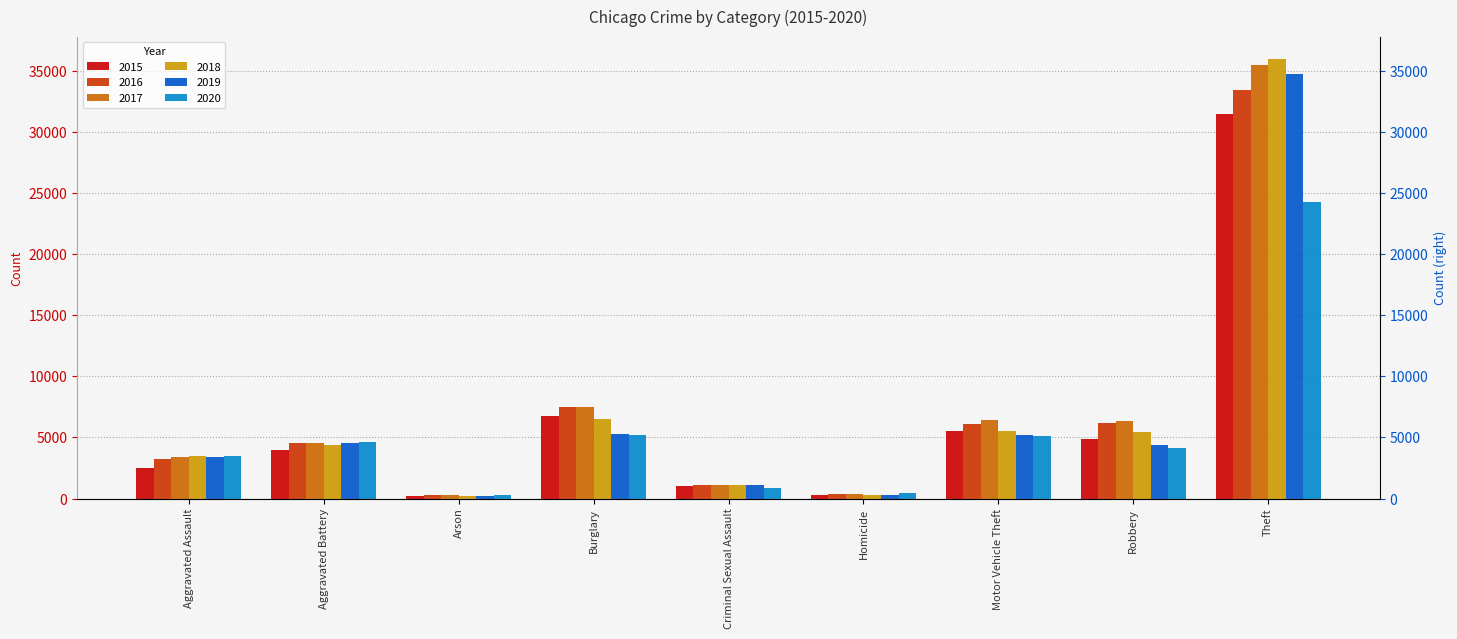

What is the approximate value of 2015 at Theft?

31459